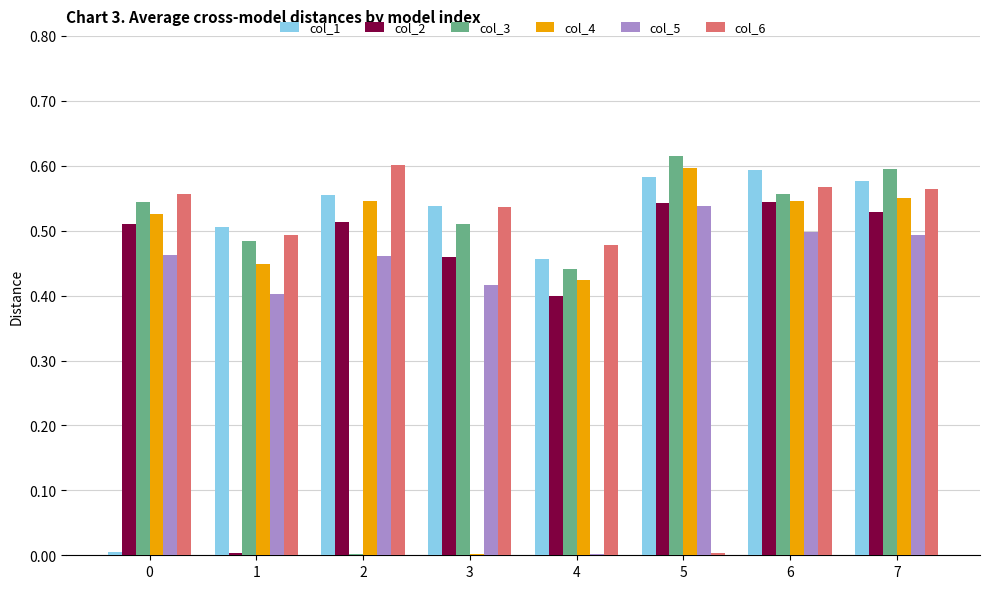

The col_4 series shows 0.7 at 7. True or false?

False